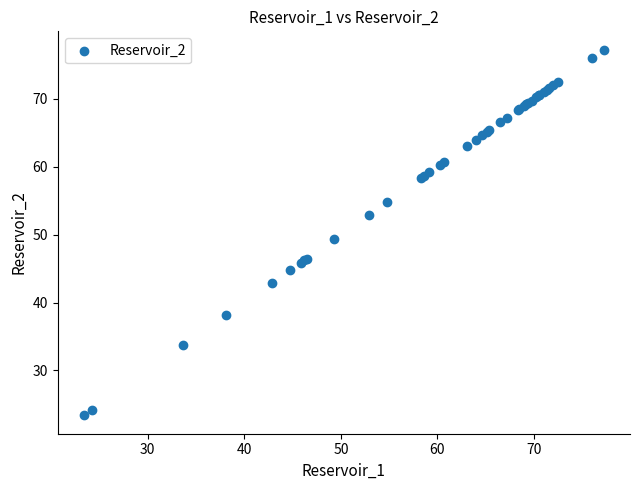

What Y value in the scatter plot is closest to 50?

49.3